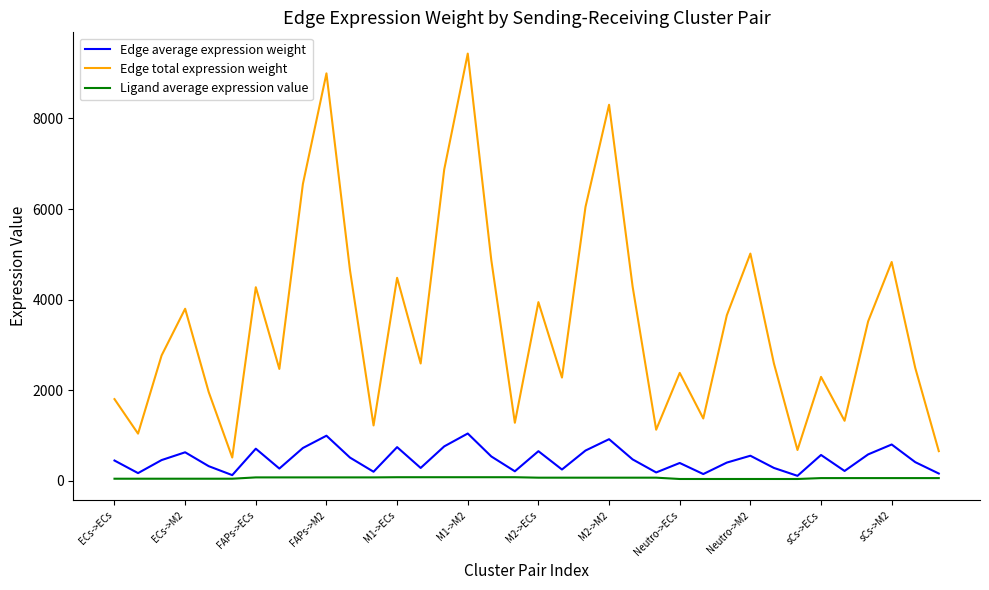

Which series has the largest total across all categories?

Edge total expression weight